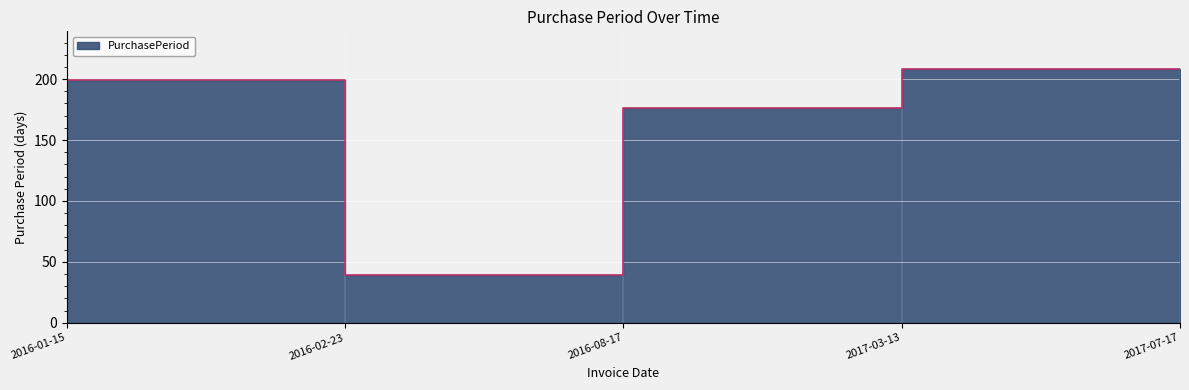

At which category does the data reach its first local peak?

2017-03-13